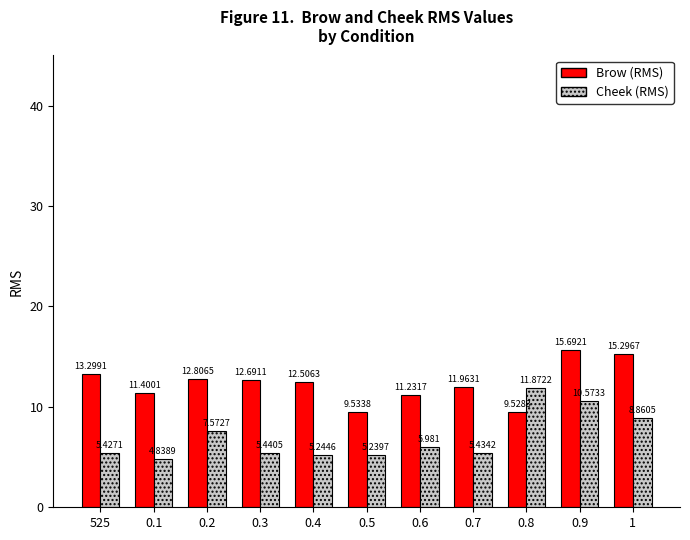

List the labels in order of Cheek (RMS) value, smallest first.

0.1, 0.5, 0.4, 525, 0.7, 0.3, 0.6, 0.2, 1, 0.9, 0.8